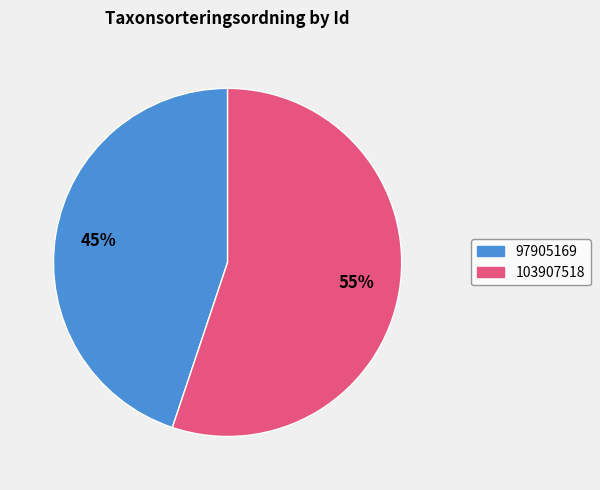

To the nearest percent, what is the difference between the 103907518 and 97905169 slice percentages?

10%